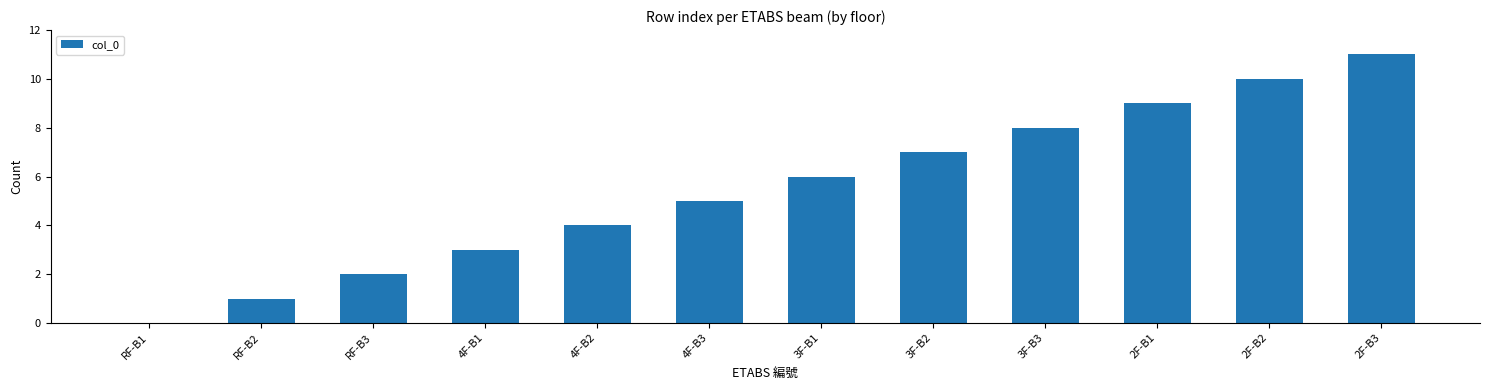

Approximately how many times larger is the value at 2F-B2 compared to 3F-B1?

1.7